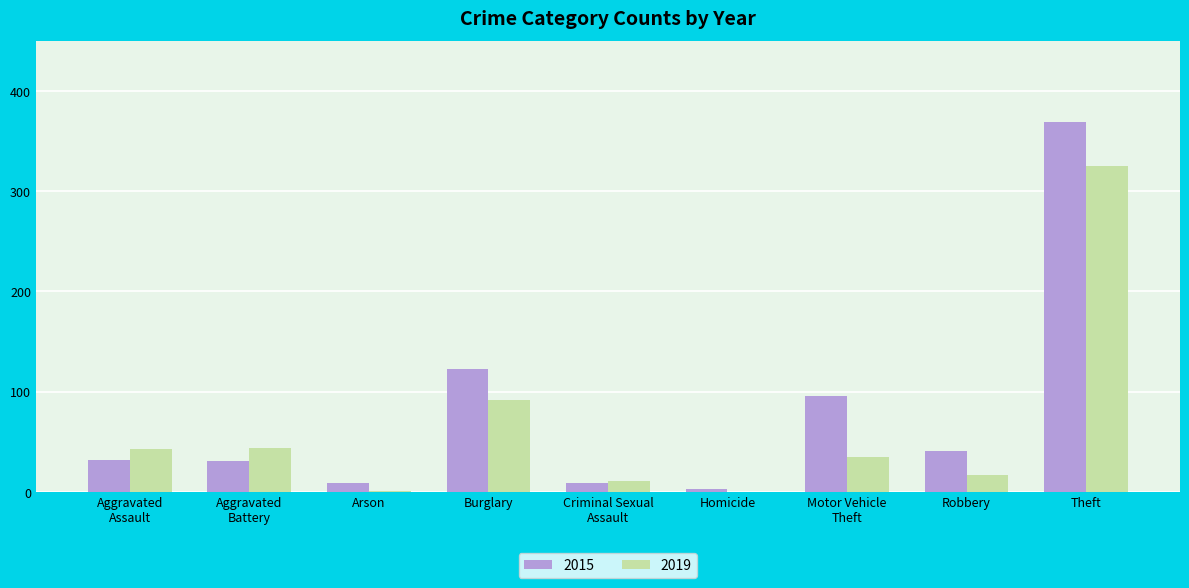

What is the total value across all series at Theft?

694